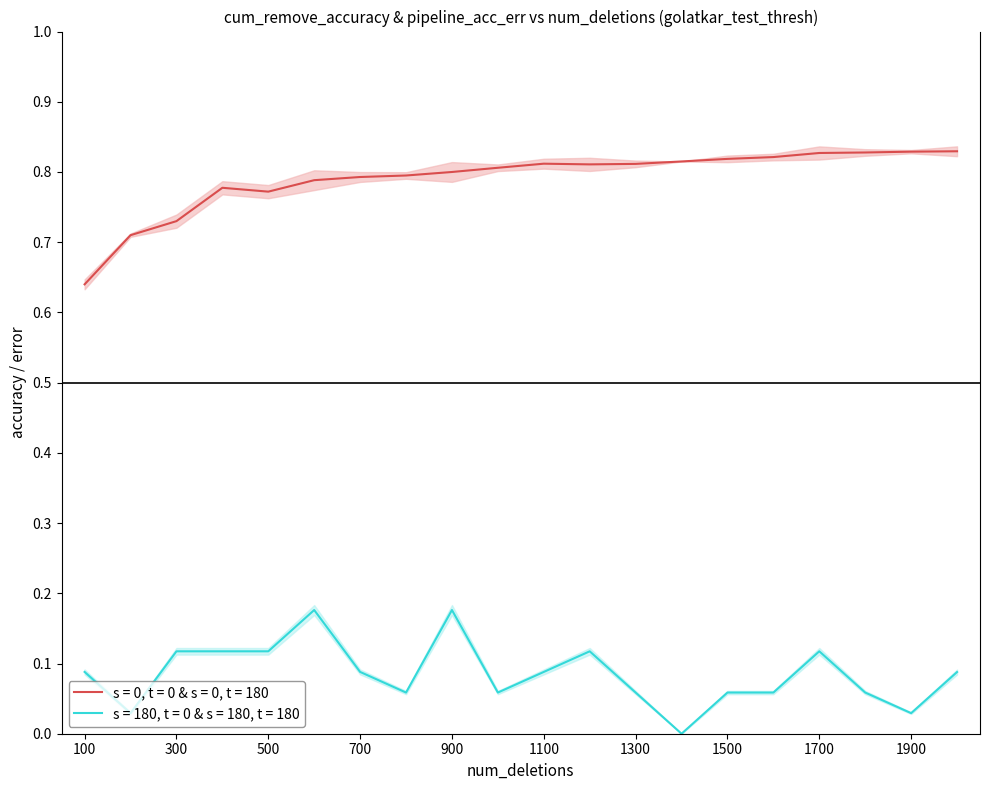

How many distinct data groups are displayed?

2